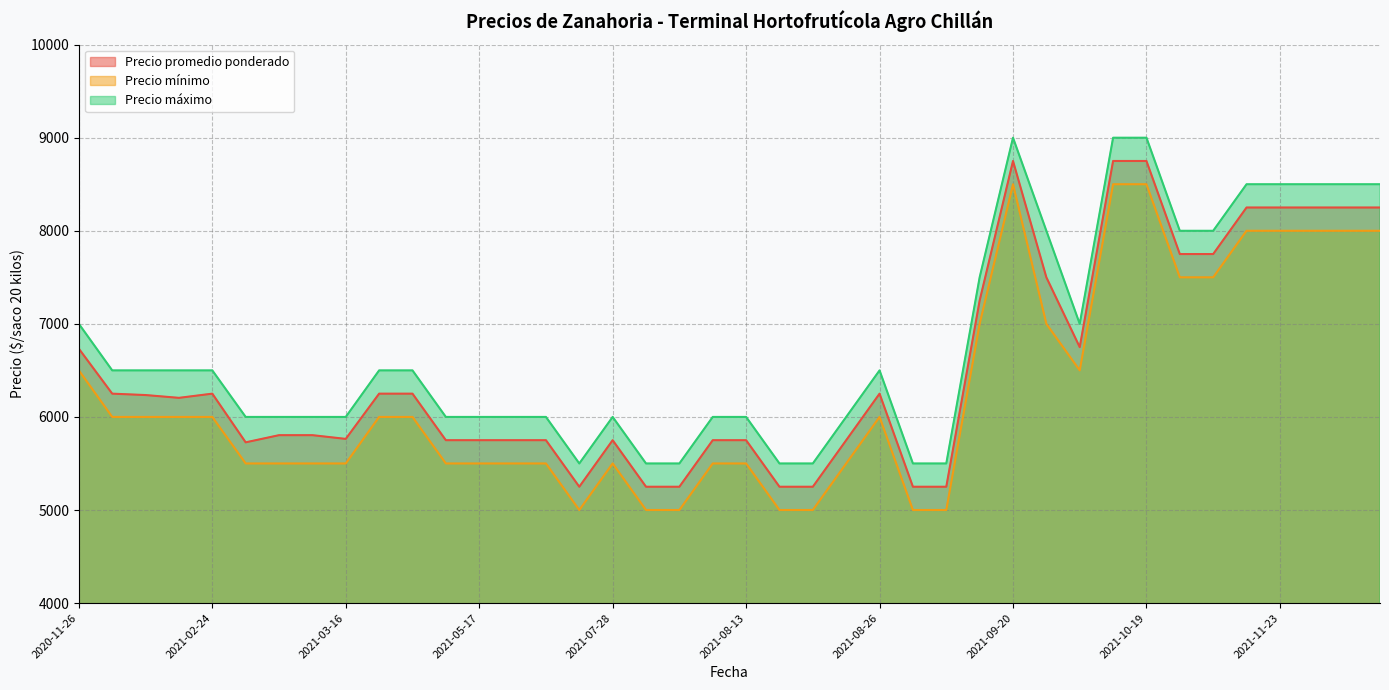

Is it true that Precio promedio ponderado equals 10104 at 2021-09-28?

False